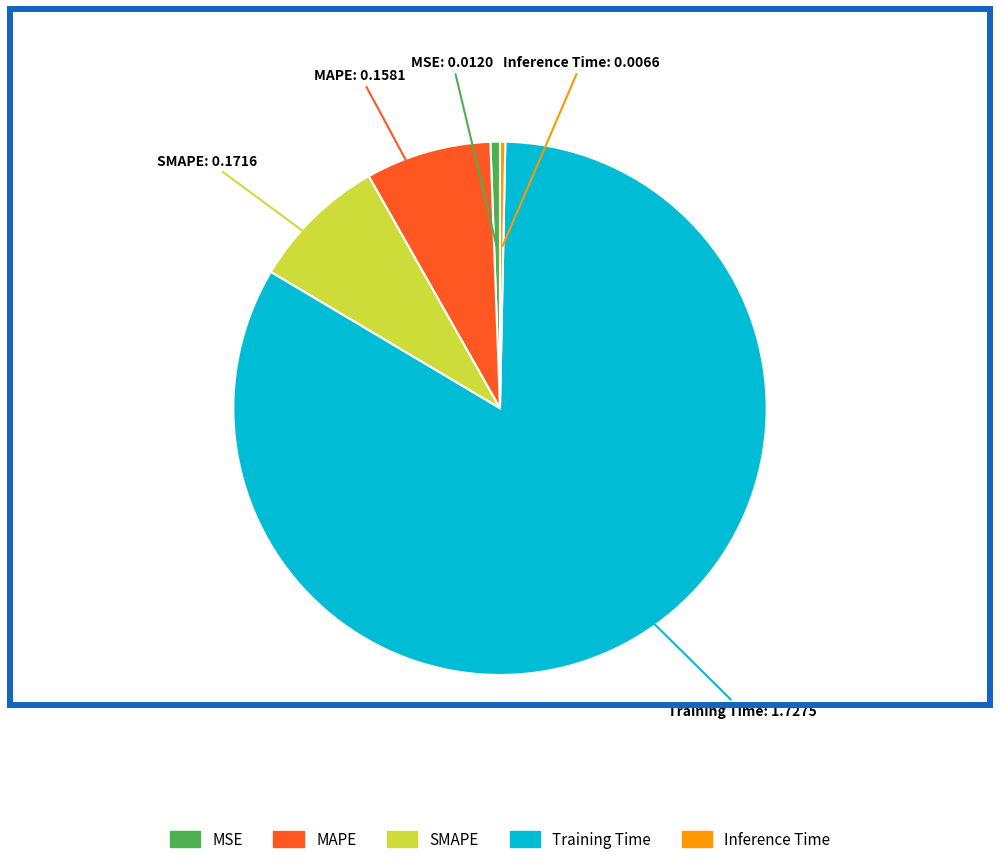

Do Inference Time and MSE together represent more than half of the pie?

No